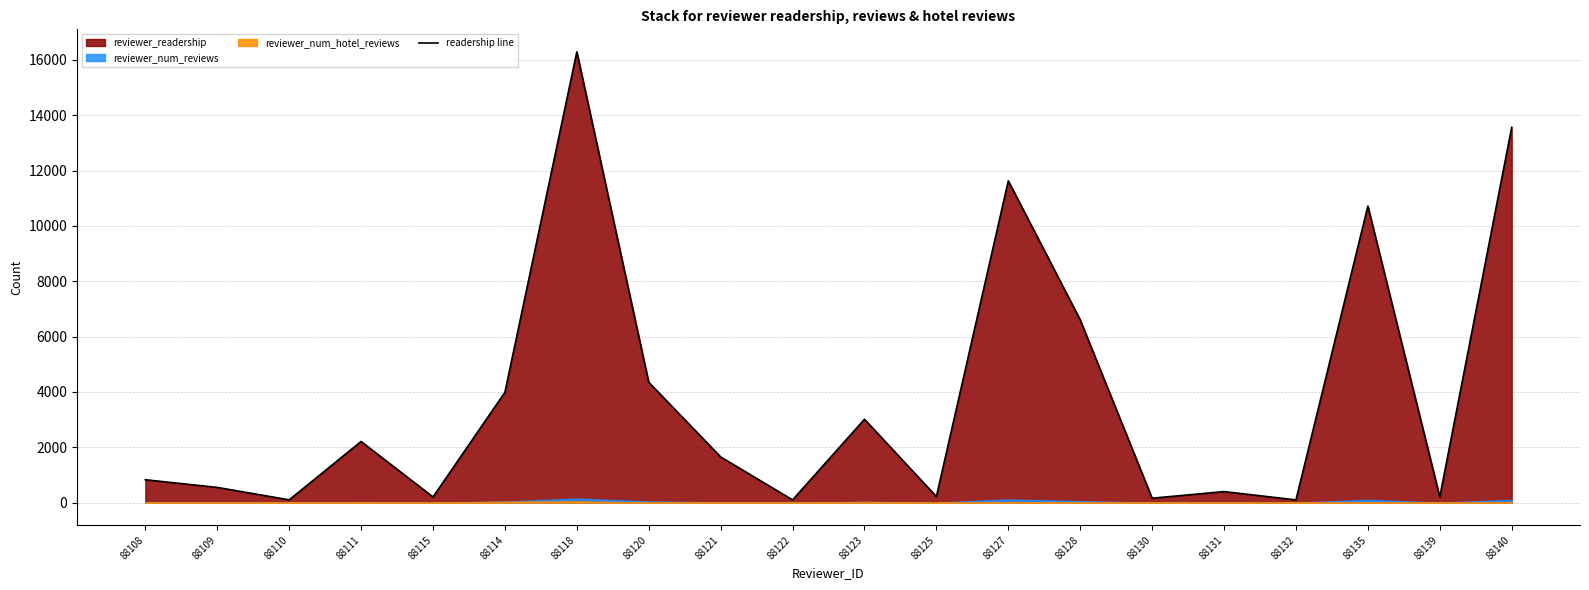

True or false: the data shows 3987 at 88114.

True